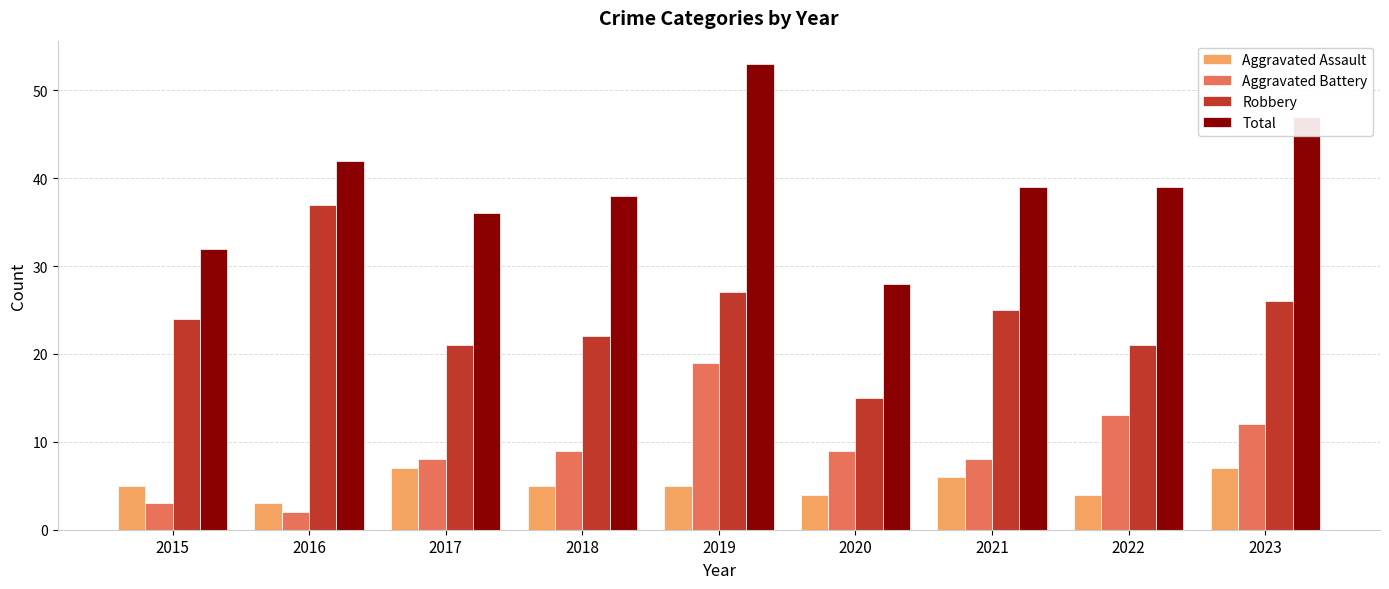

What value does the Aggravated Assault series have at 2018?

5